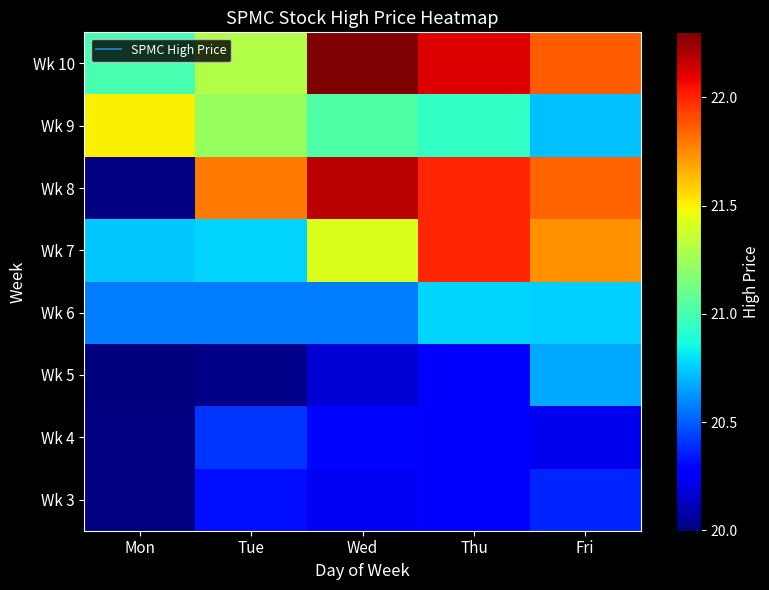

What is the spread (max minus min) of values at Tue?

1.8